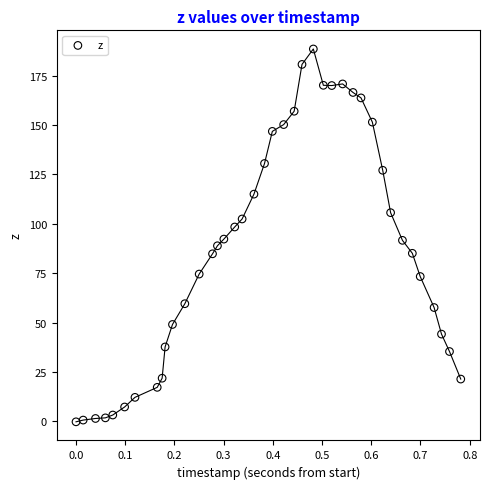

What is the range of X values (max minus min)?

0.8